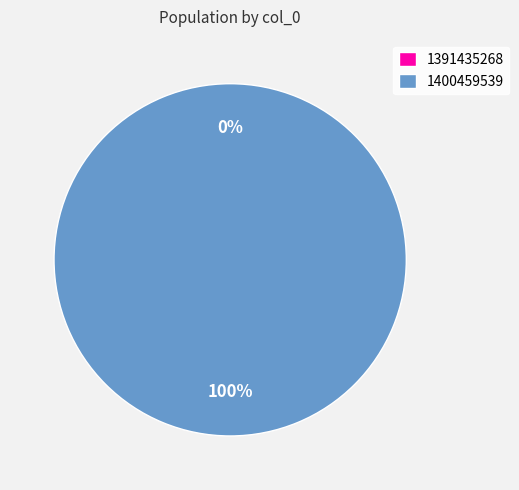

Rank the categories by value from lowest to highest.

1391435268, 1400459539